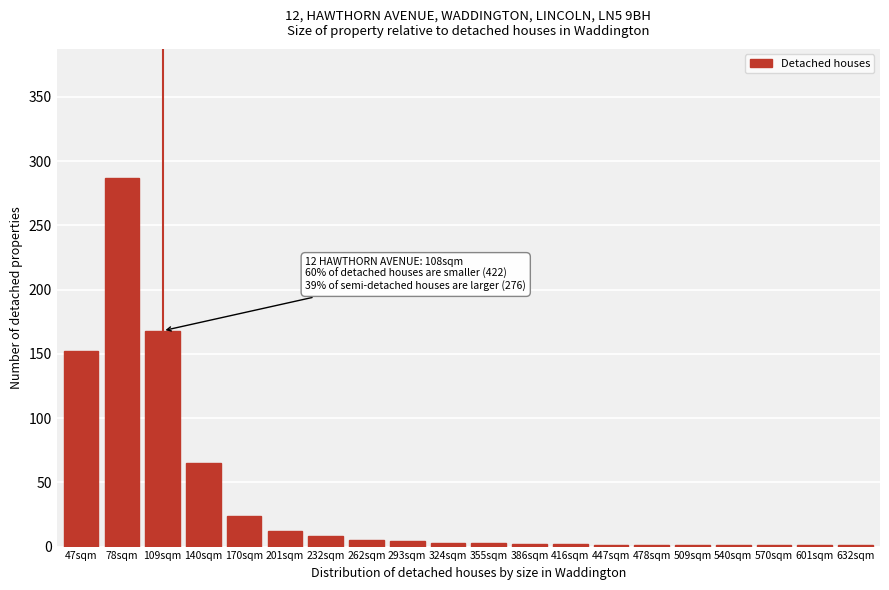

What is the sum of all values?

742